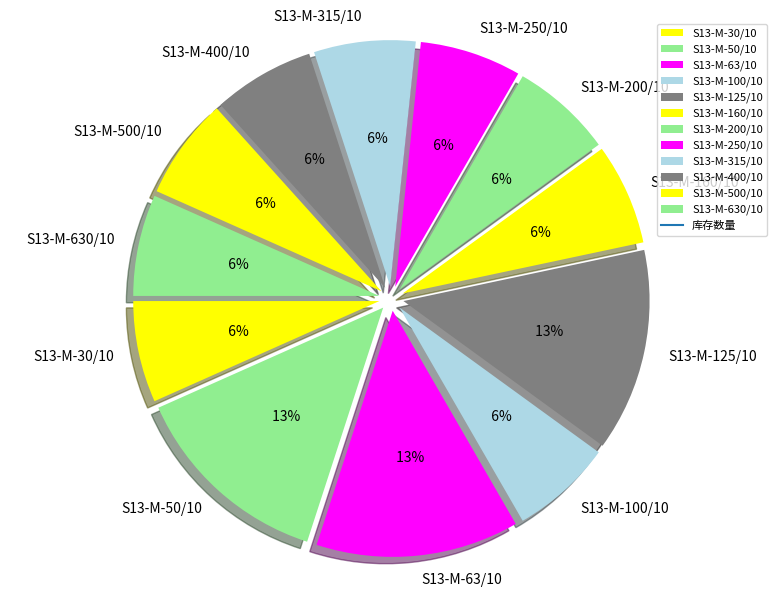

Approximately how many times larger is the value at S13-M-250/10 compared to S13-M-160/10?

1.0